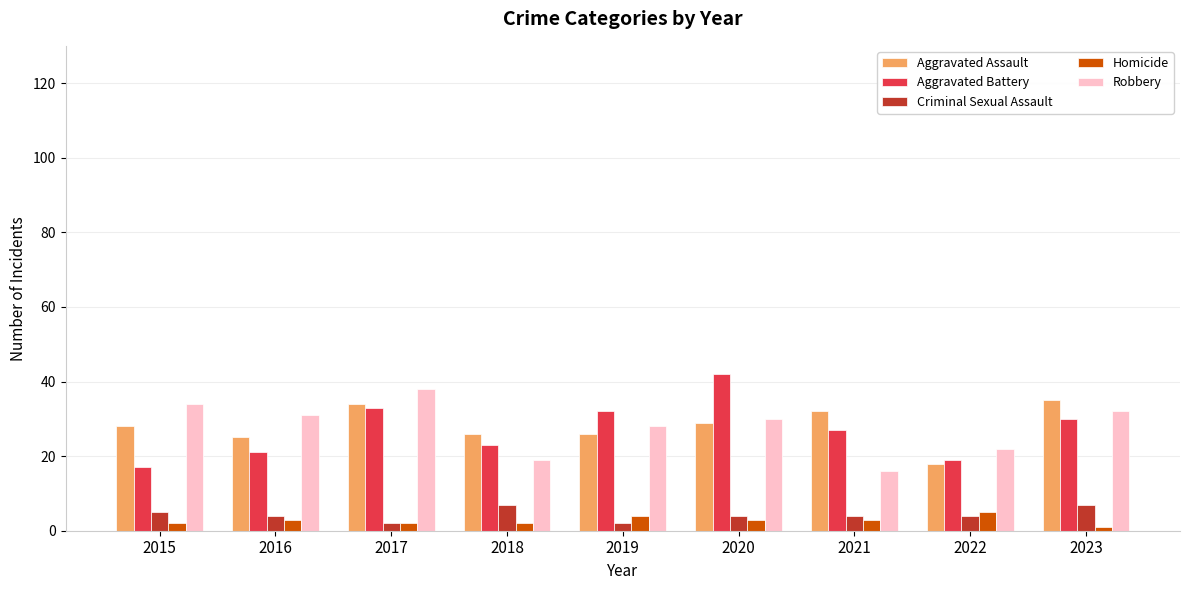

Reading left to right, transcribe all the data shown in this chart.

Aggravated Assault: 28	25	34	26	26	29	32	18	35
Aggravated Battery: 17	21	33	23	32	42	27	19	30
Criminal Sexual Assault: 5	4	2	7	2	4	4	4	7
Homicide: 2	3	2	2	4	3	3	5	1
Robbery: 34	31	38	19	28	30	16	22	32